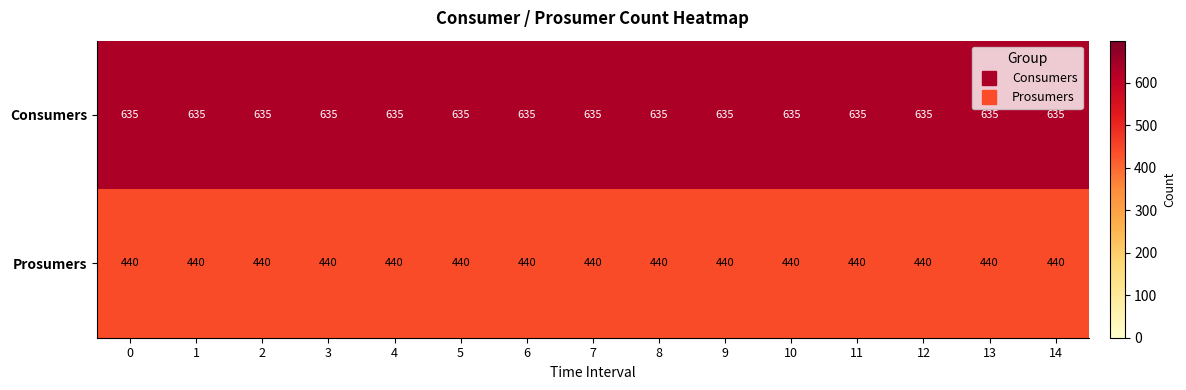

Read the Consumers value at 2.

635